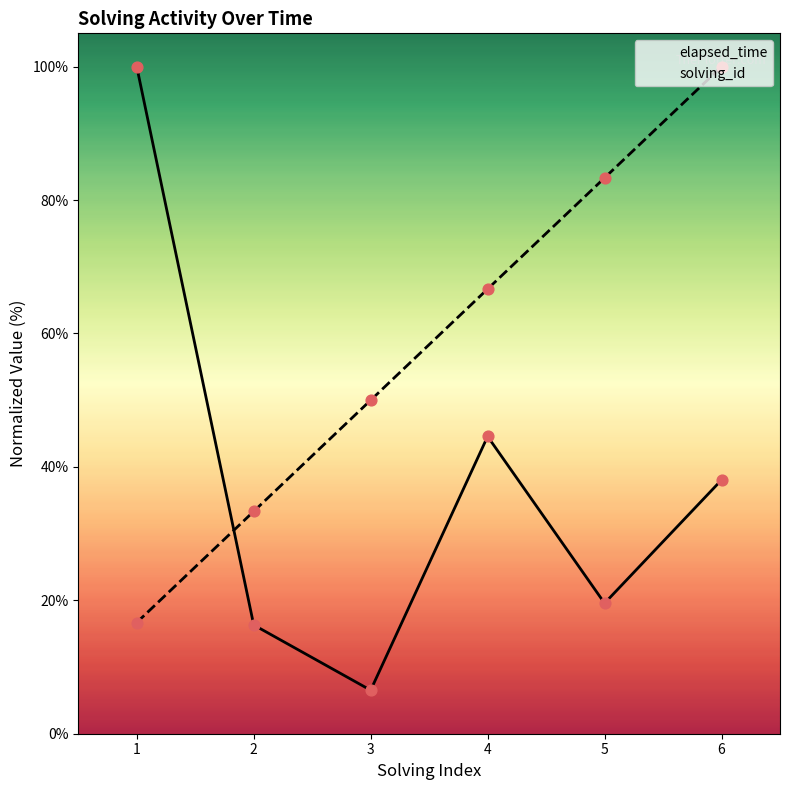

Which series has the largest Y range (max minus min)?

elapsed_time